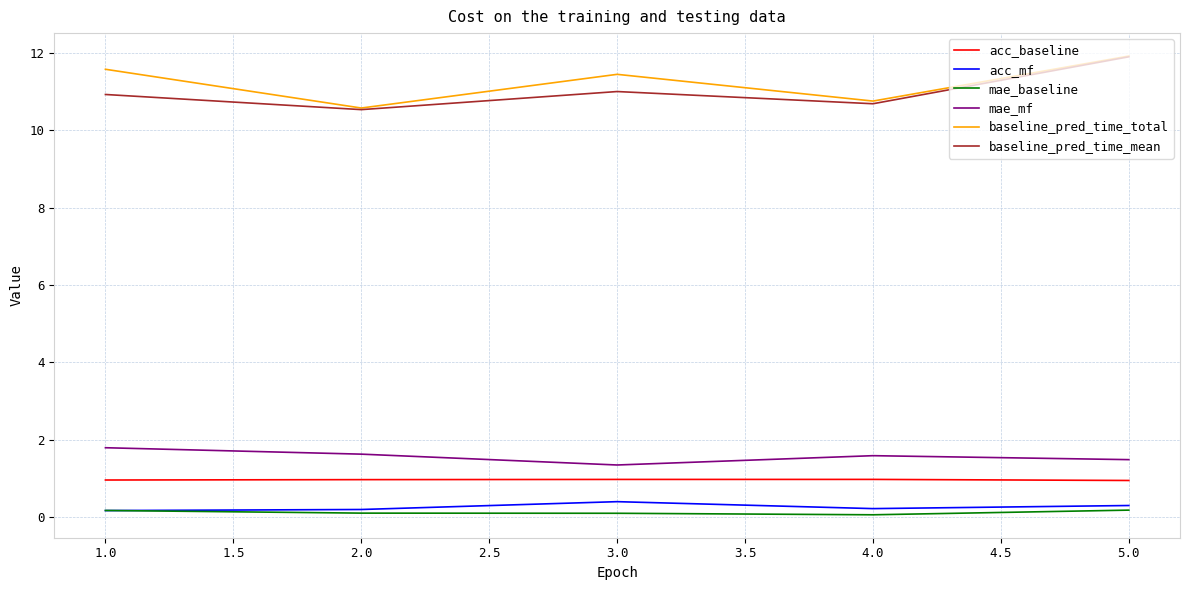

Which category has the lowest value in the mae_mf series?

3.0